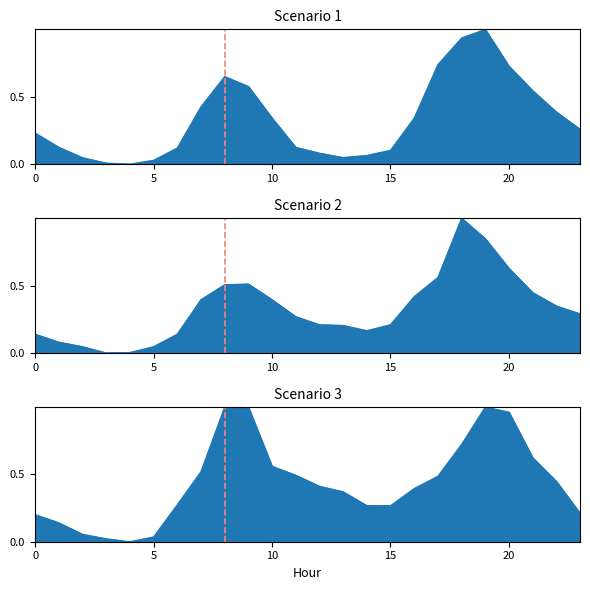

What is the value of the Scenario 2 point at the 12th from the left?

0.3